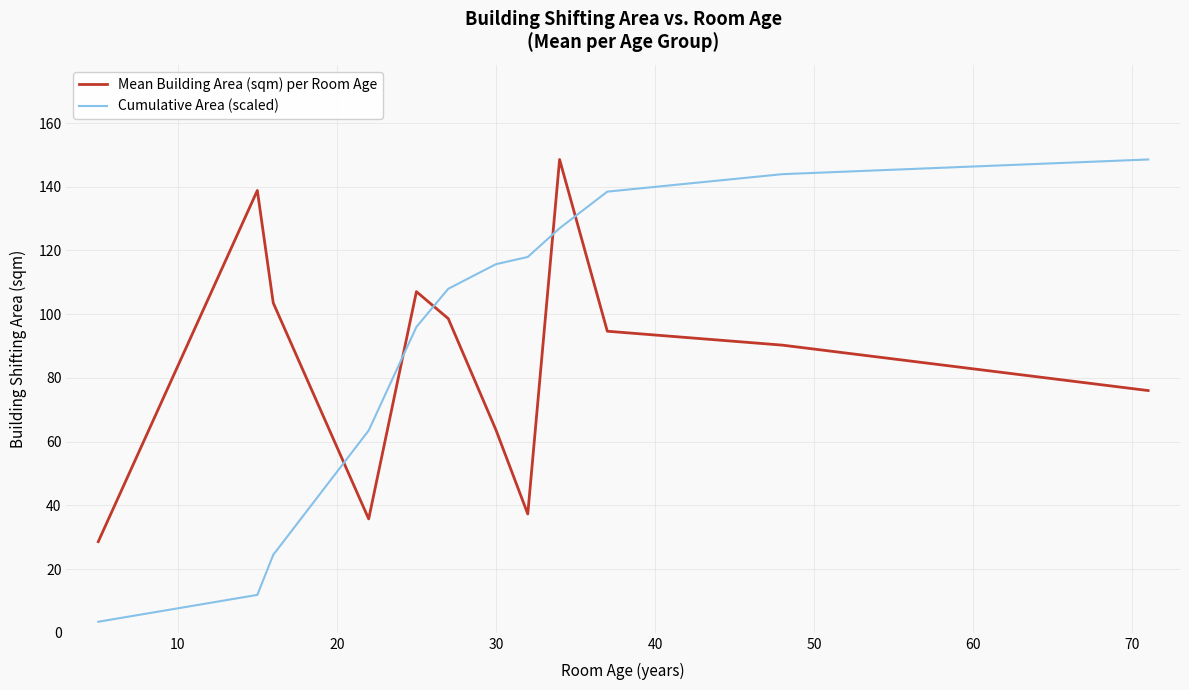

Which series has the widest spread of values?

Cumulative Area (scaled)